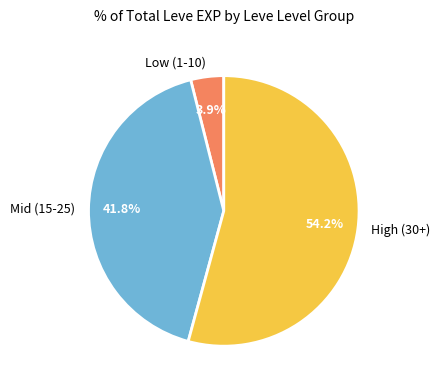

How much of the chart is everything except Low (1-10)?

96.1%